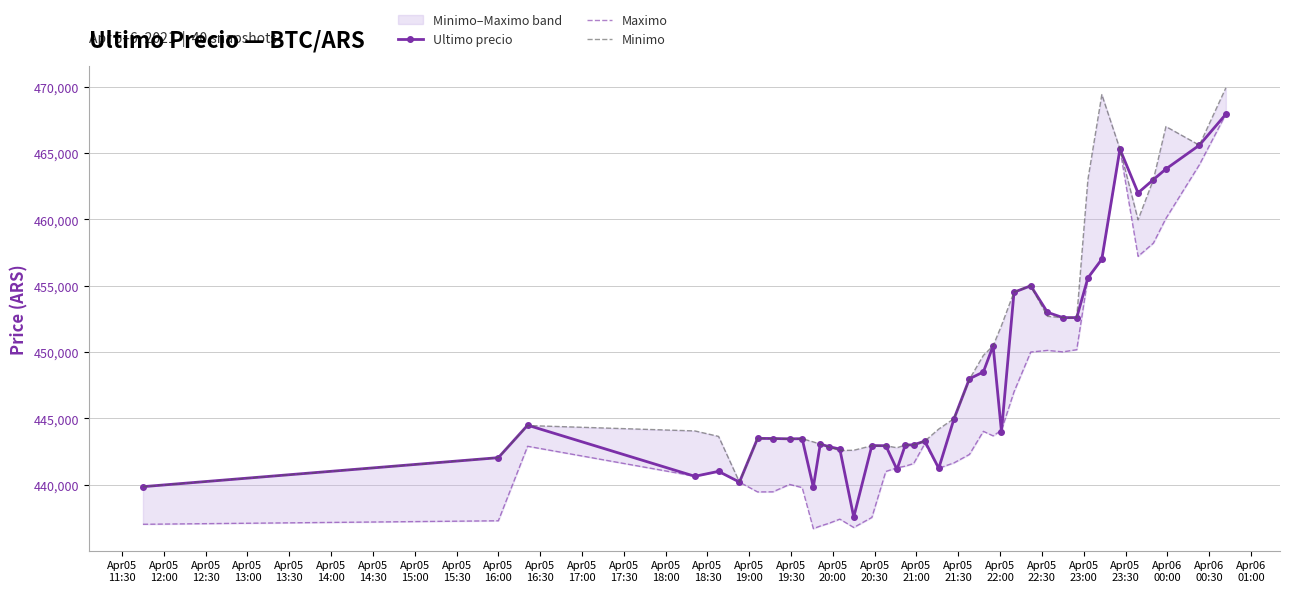

What is the maximum value for Ultimo precio?

467932